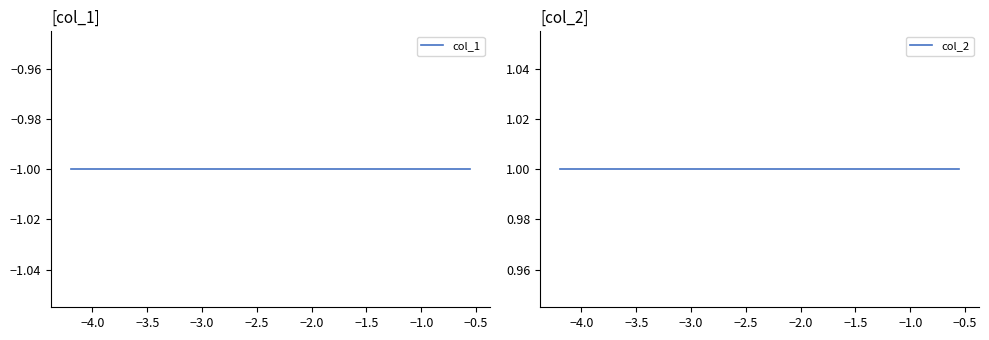

How many series are shown in this chart?

2